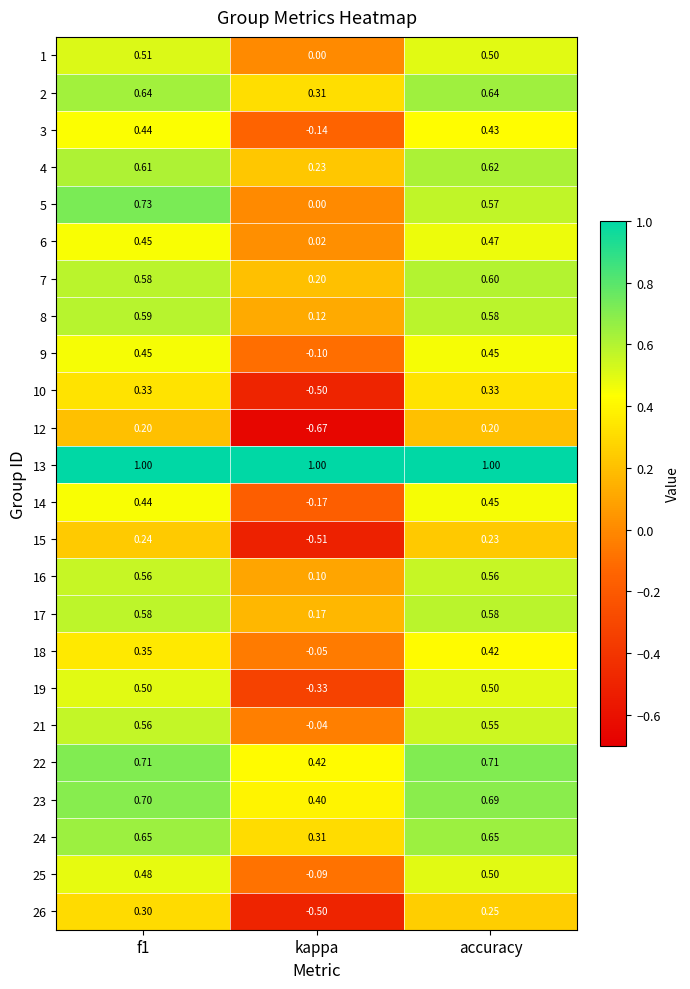

How many categories are shown in the chart?

3